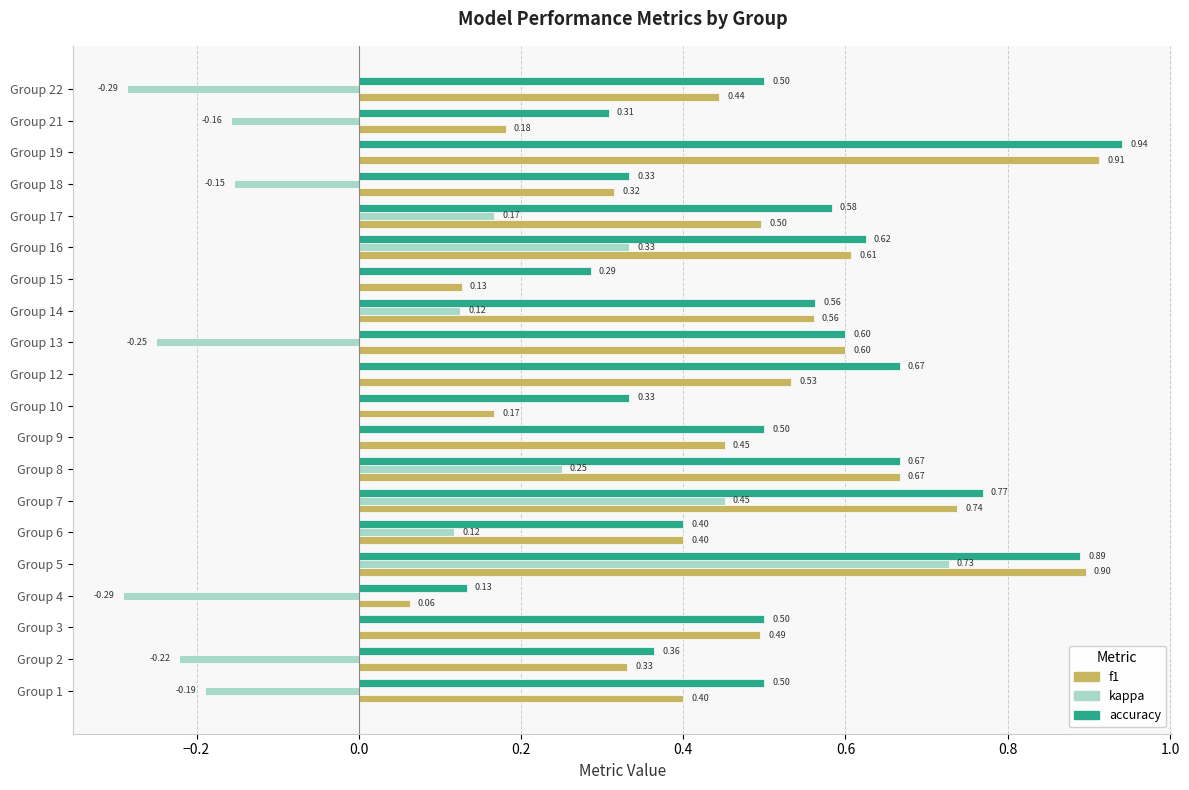

Which series has the largest total across all categories?

accuracy